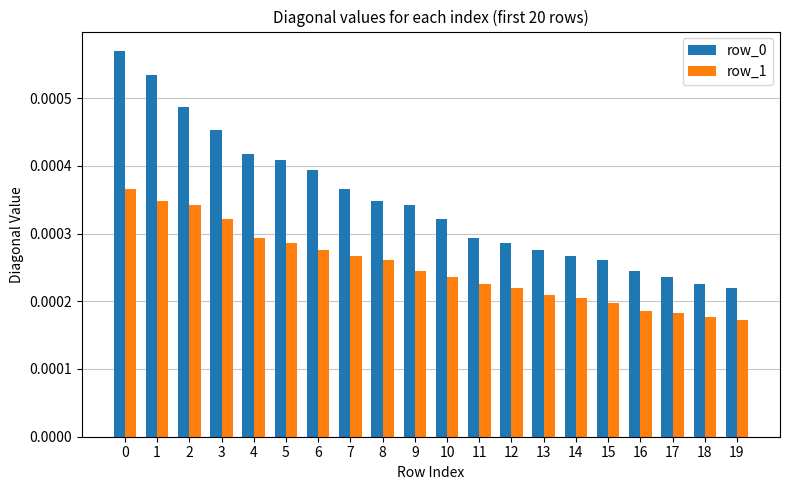

Is the value of row_0 at 18 greater than the value of row_1 at 8?

No